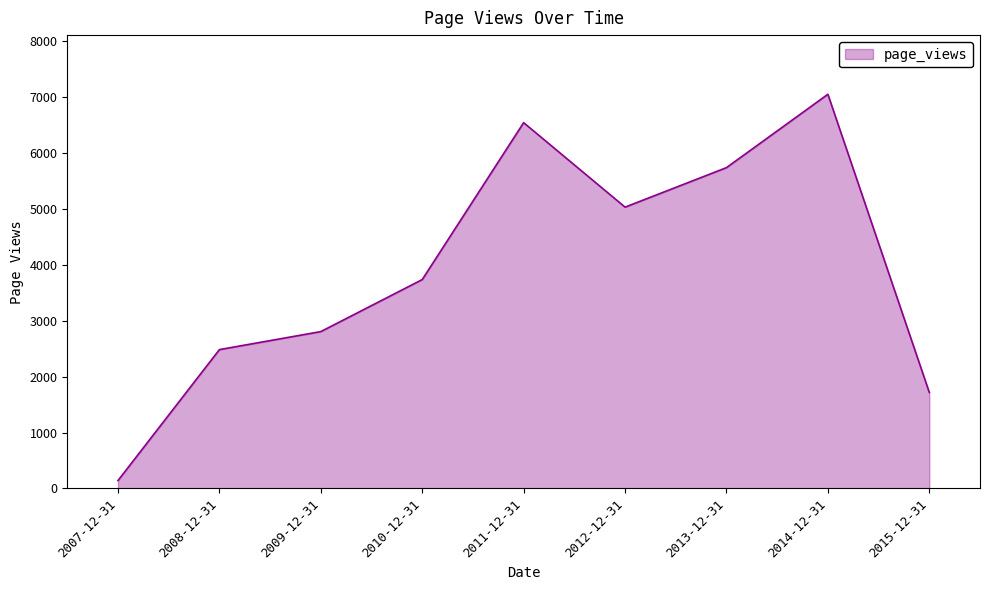

Where is the data nearest to the value 3595?

2010-12-31